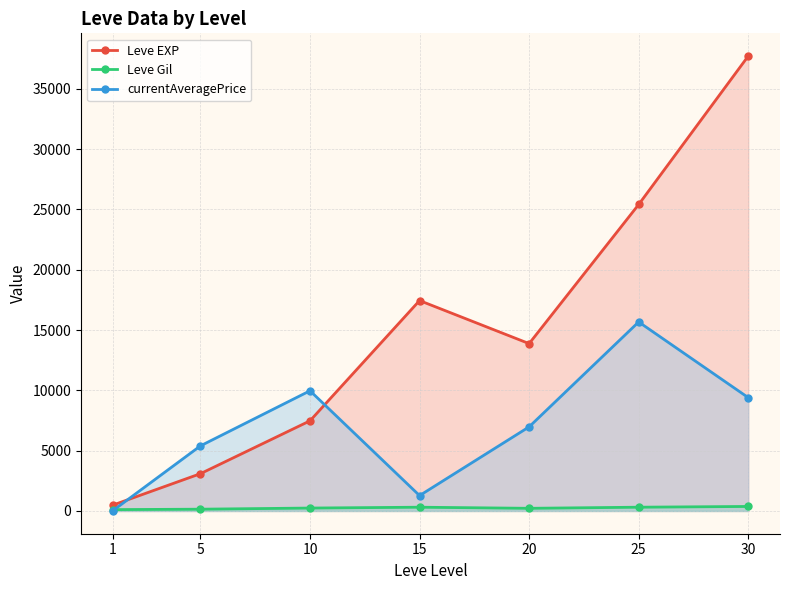

What is the average value of the currentAveragePrice series?

6958.9